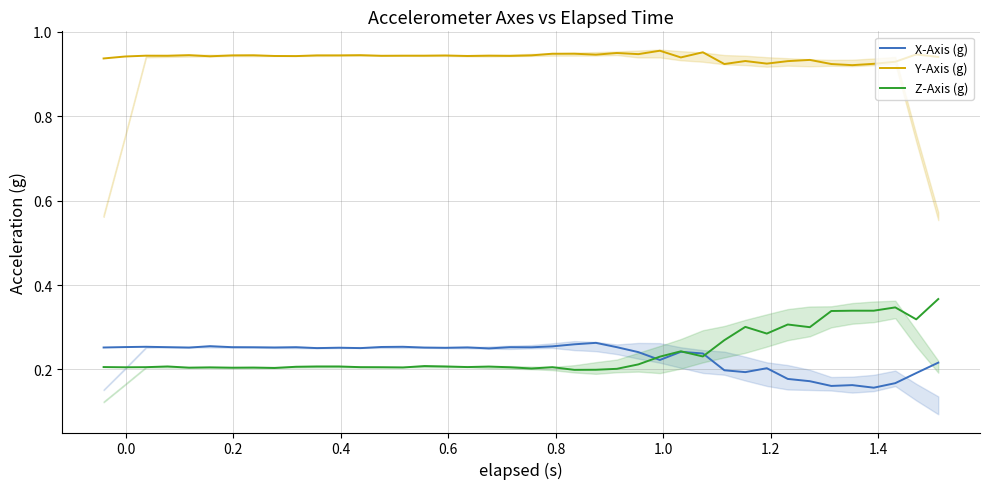

How many interior local peaks does the Y-Axis (g) series have?

12